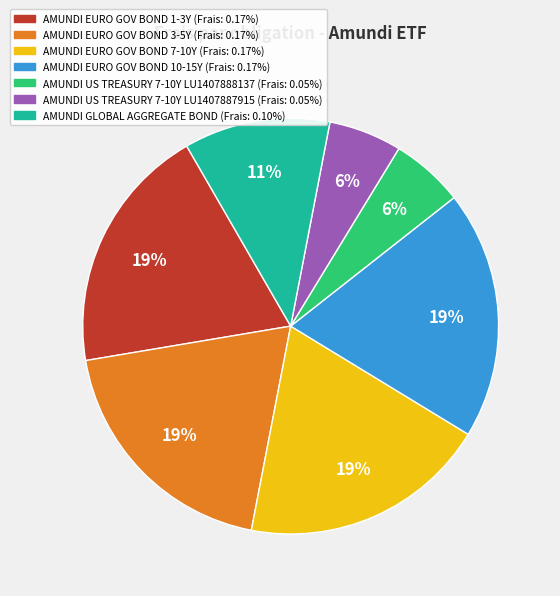

Does any single category account for the majority?

No